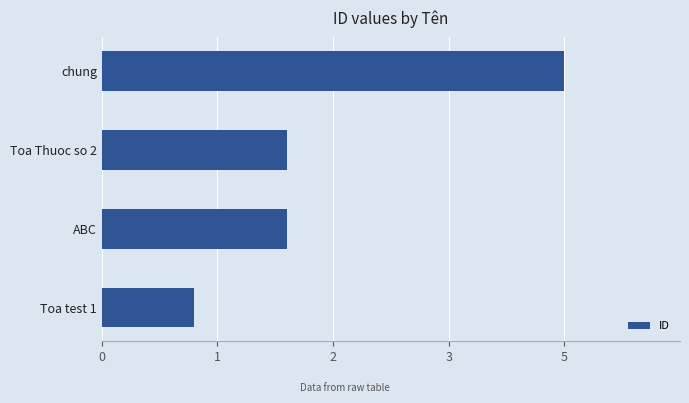

Which category has the highest value across all series?

chung